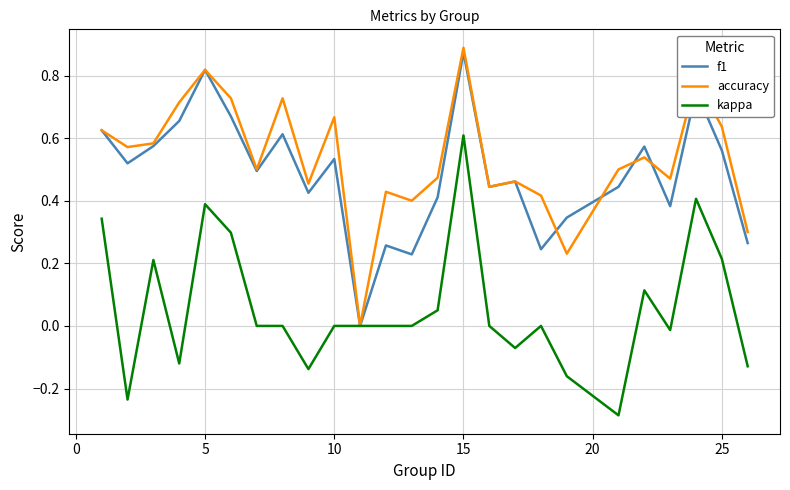

Which series has the largest total across all categories?

accuracy